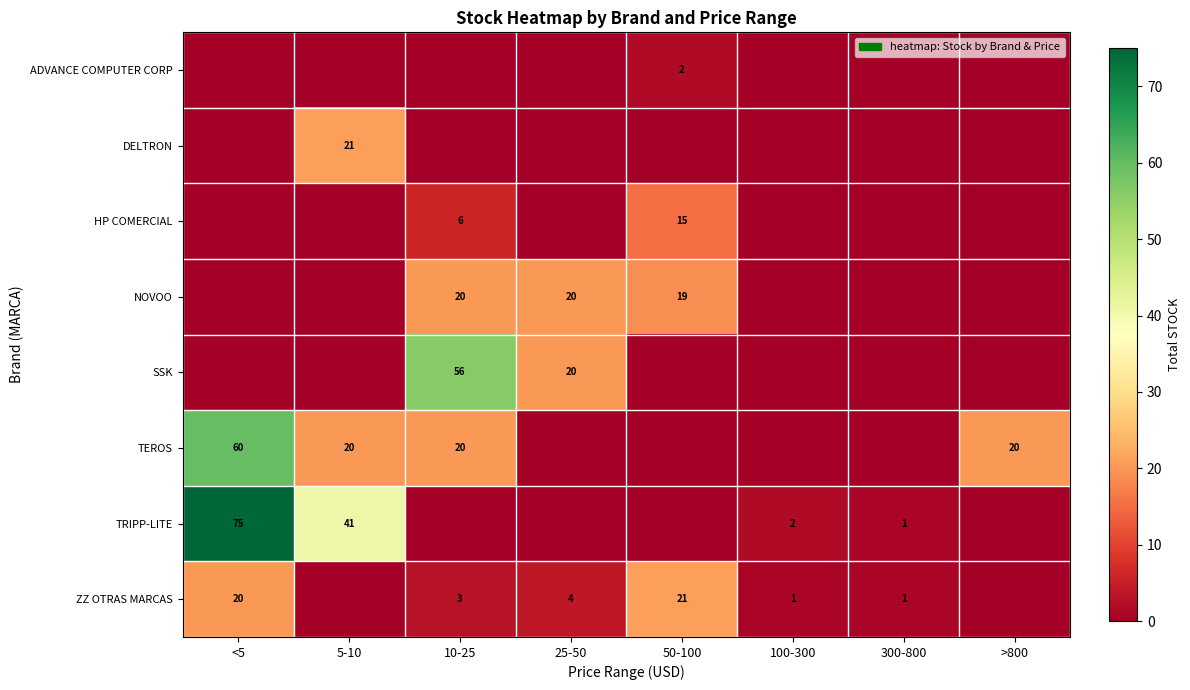

True or false: ZZ OTRAS MARCAS has a value of 8 at <5.

False